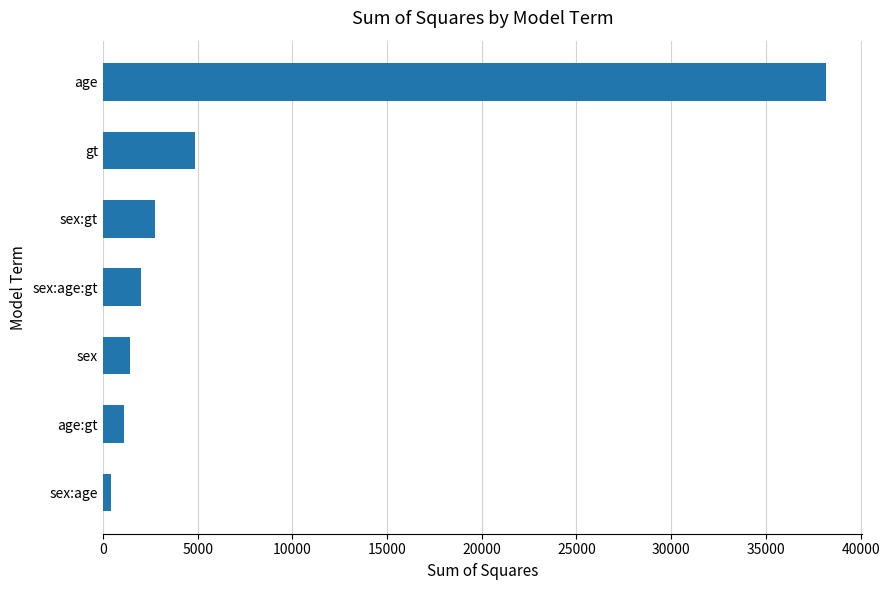

What is the minimum value shown in the chart?

412.3